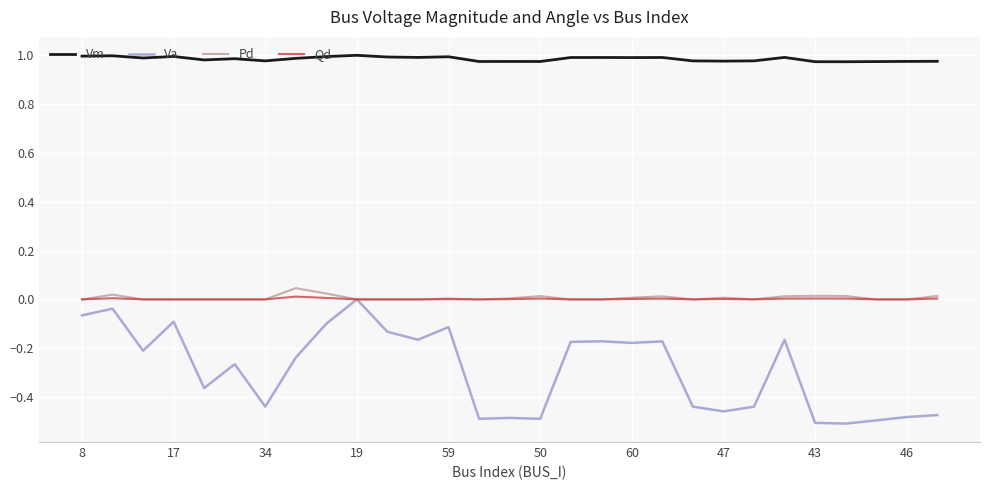

True or false: Va and Vm cross at least once.

False